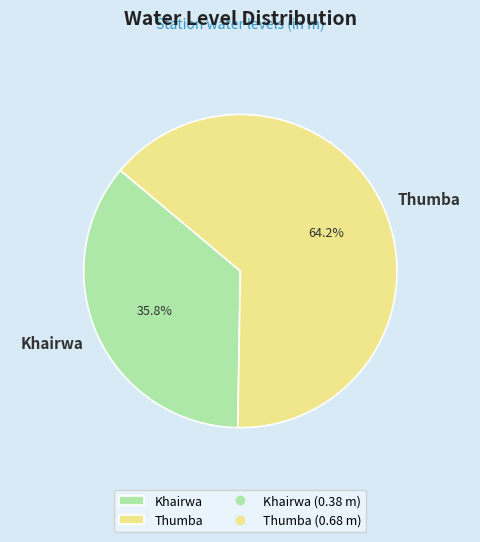

Which slice is the largest?

Thumba